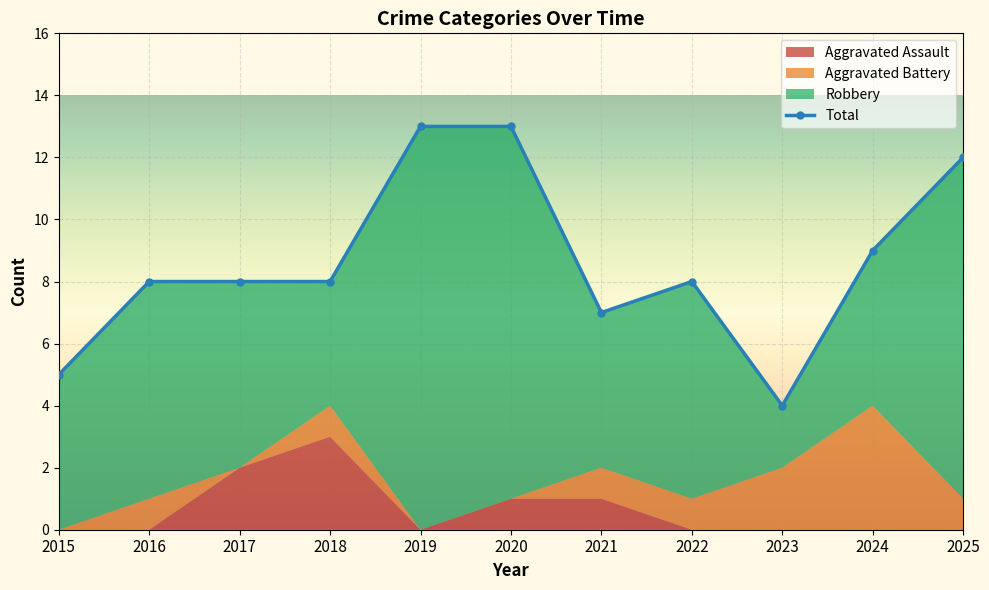

Where does the data first go above 8?

2019